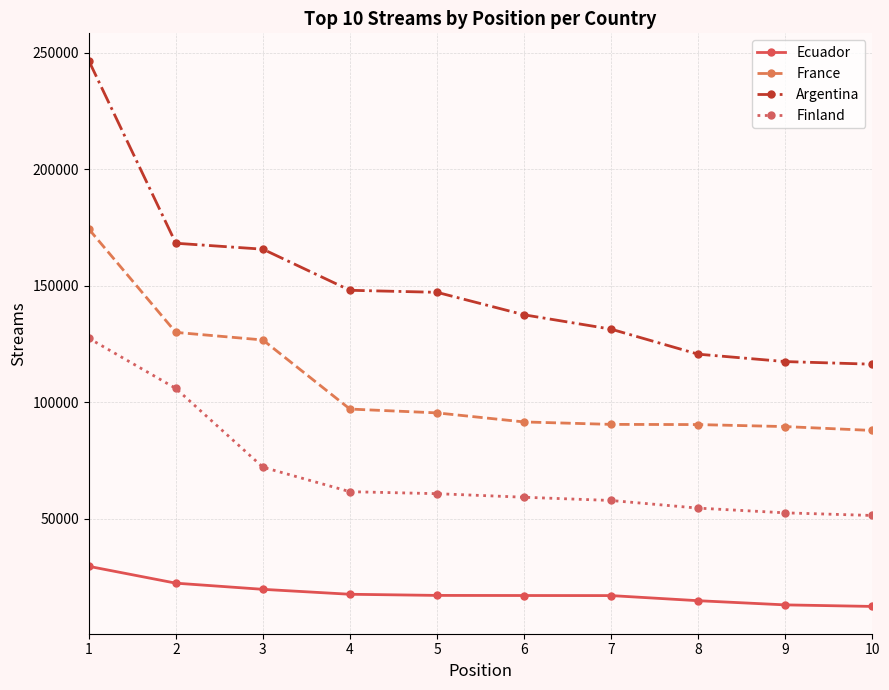

Which series has the largest total across all categories?

Argentina